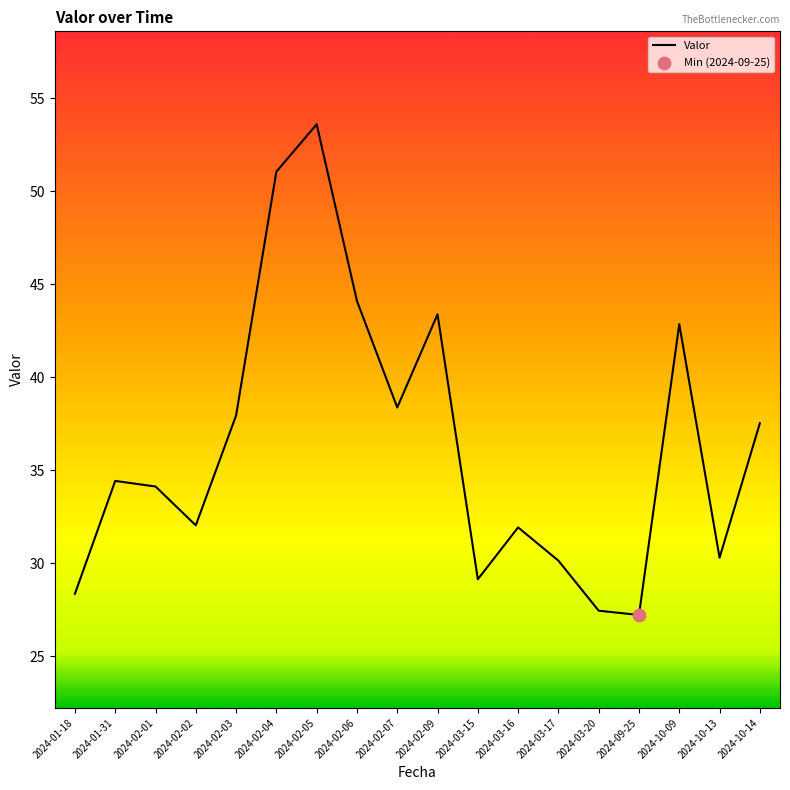

What is the change in value from 2024-10-09 to 2024-10-14?

-5.3